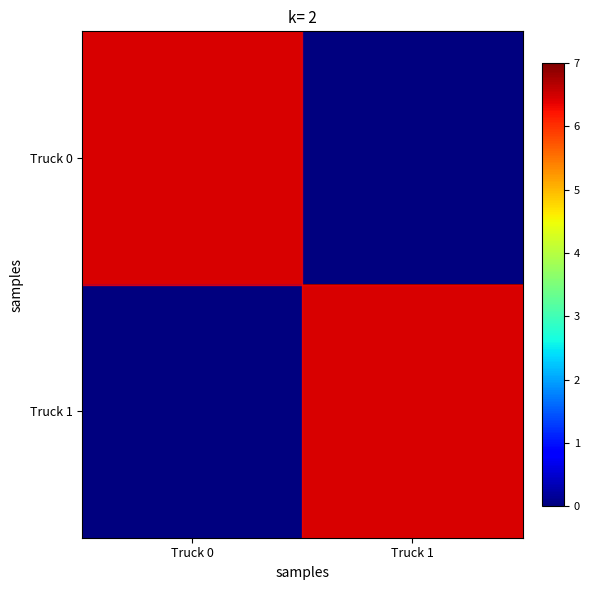

List the labels in order of Truck 1 value, largest first.

Truck 1, Truck 0